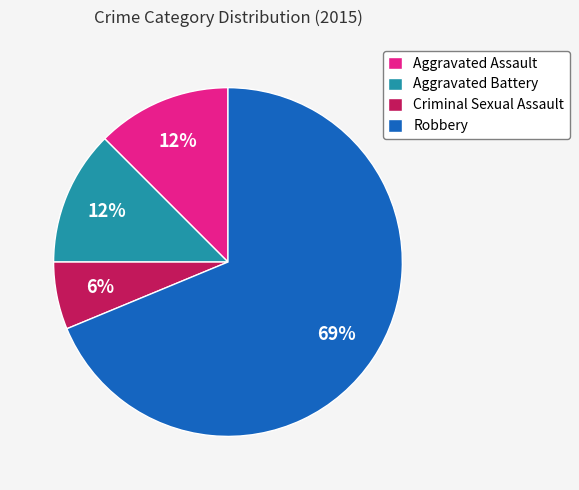

How many segments does this pie chart have?

4